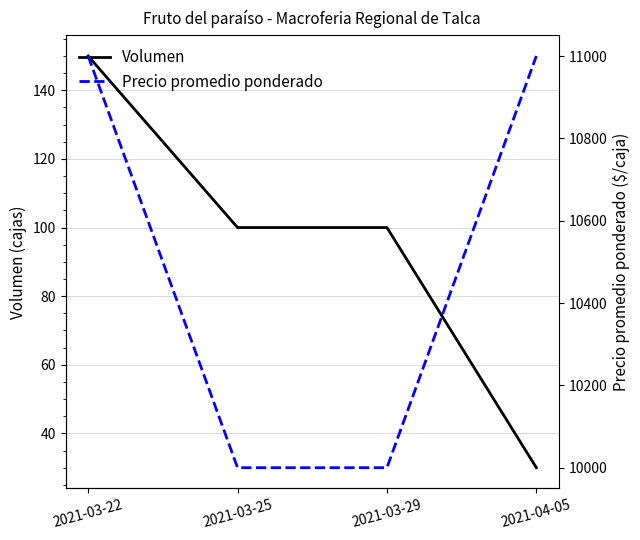

How many lines are shown in the chart?

2